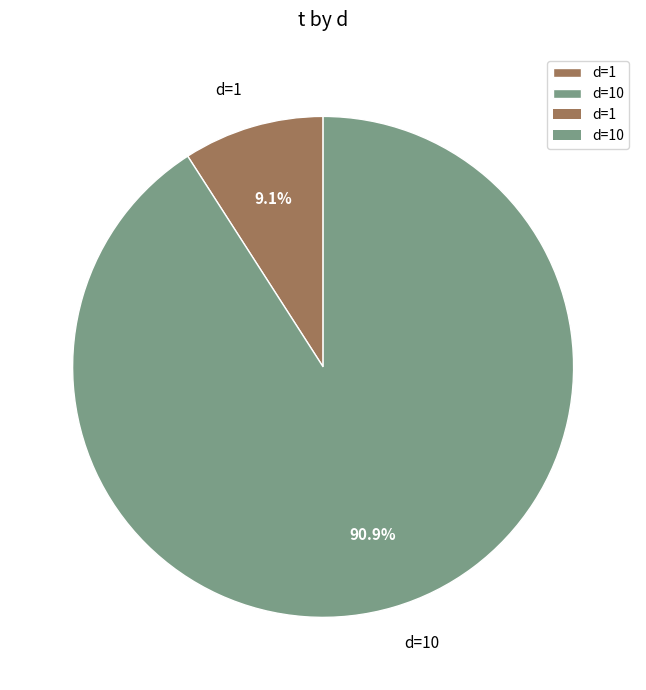

Which has a higher value, d=10 or d=1?

d=10